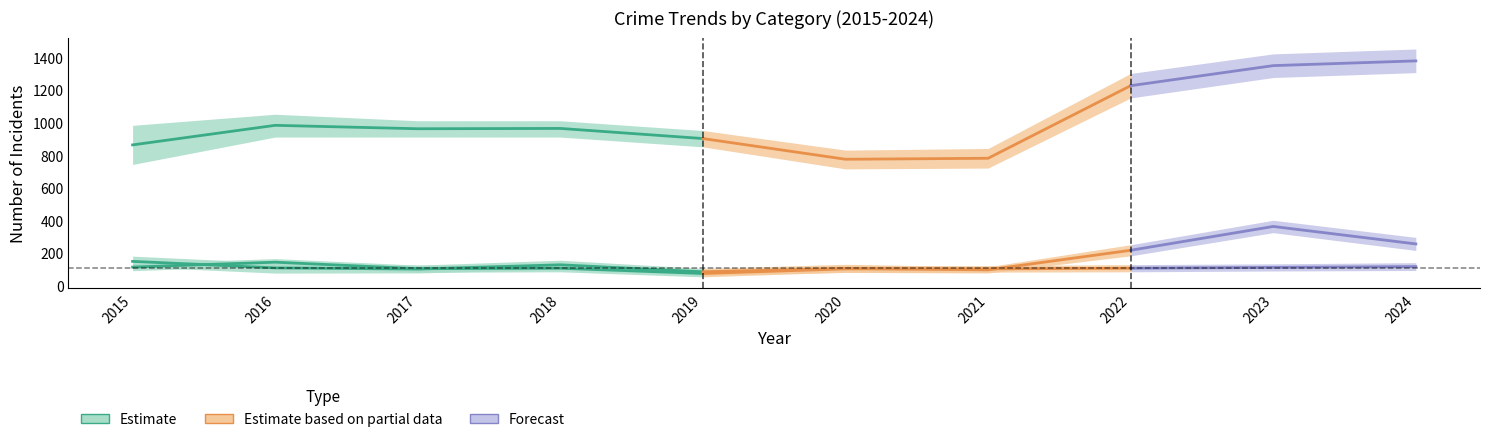

Does the chart have visible grid lines?

No